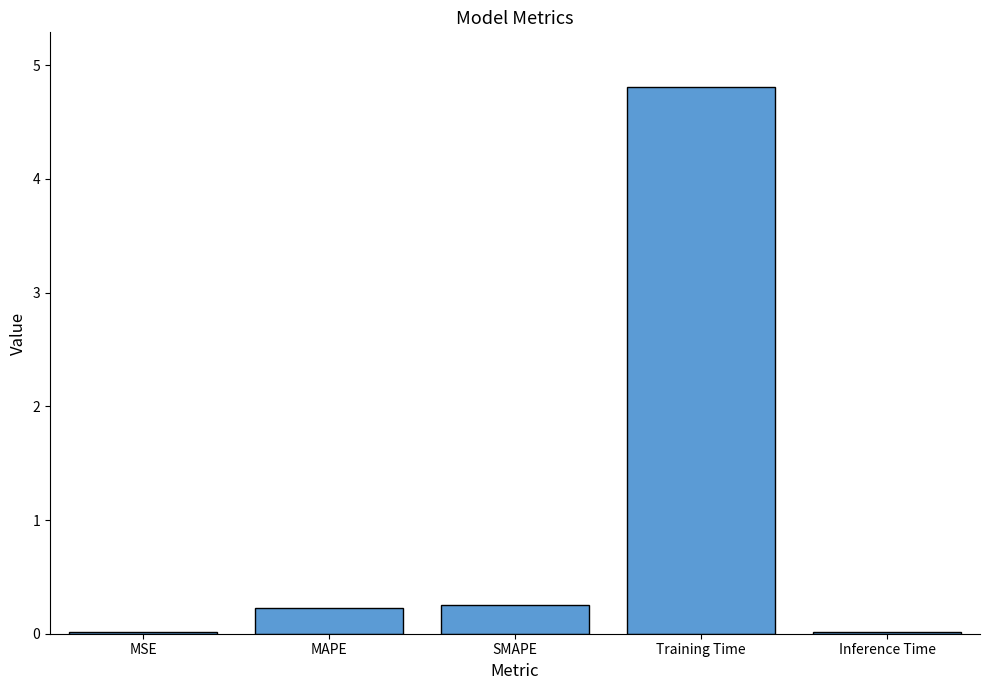

What is the greatest value displayed?

4.8